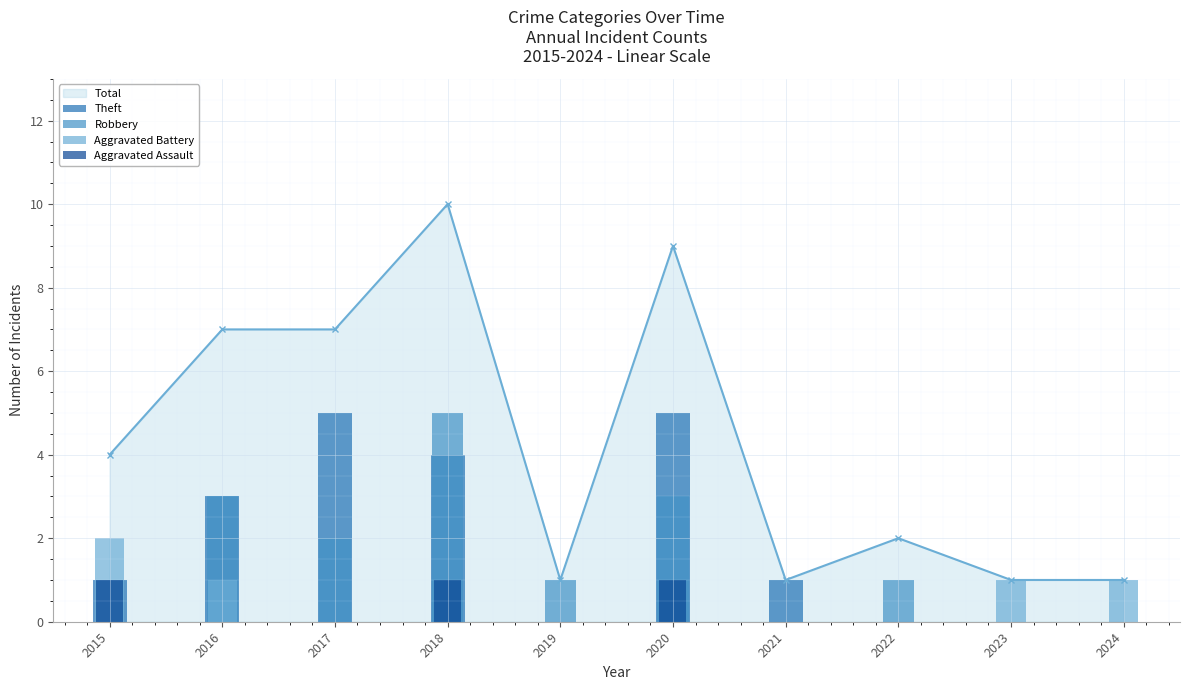

Are the bars horizontal?

No